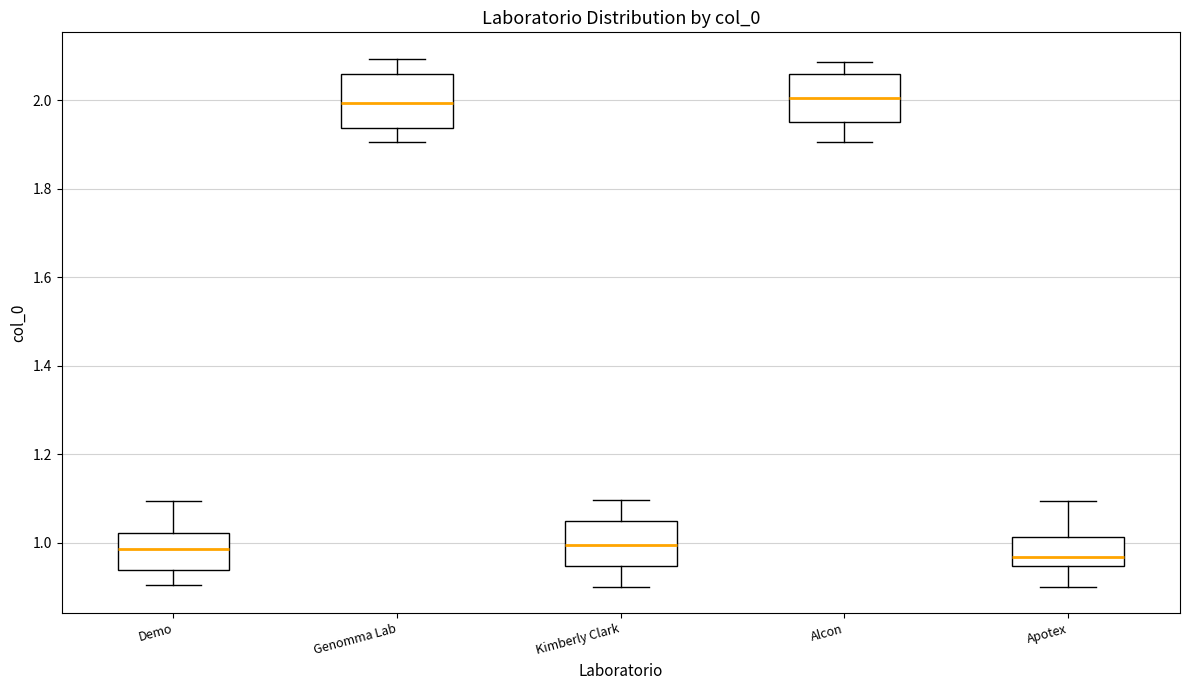

Reading left to right, transcribe this box plot: for each box, give where its median line is, the range the box spans, and where its two whiskers end, as read against the y-axis. The values are not printed on the chart, so give them approximately, as read against the axis.

Demo: median 0.98, box 0.94 to 1.02, whiskers 0.90 to 1.10
Genomma Lab: median 2.00, box 1.94 to 2.06, whiskers 1.90 to 2.10
Kimberly Clark: median 1.00, box 0.94 to 1.06, whiskers 0.90 to 1.10
Alcon: median 2.00, box 1.96 to 2.06, whiskers 1.90 to 2.08
Apotex: median 0.96, box 0.94 to 1.02, whiskers 0.90 to 1.10